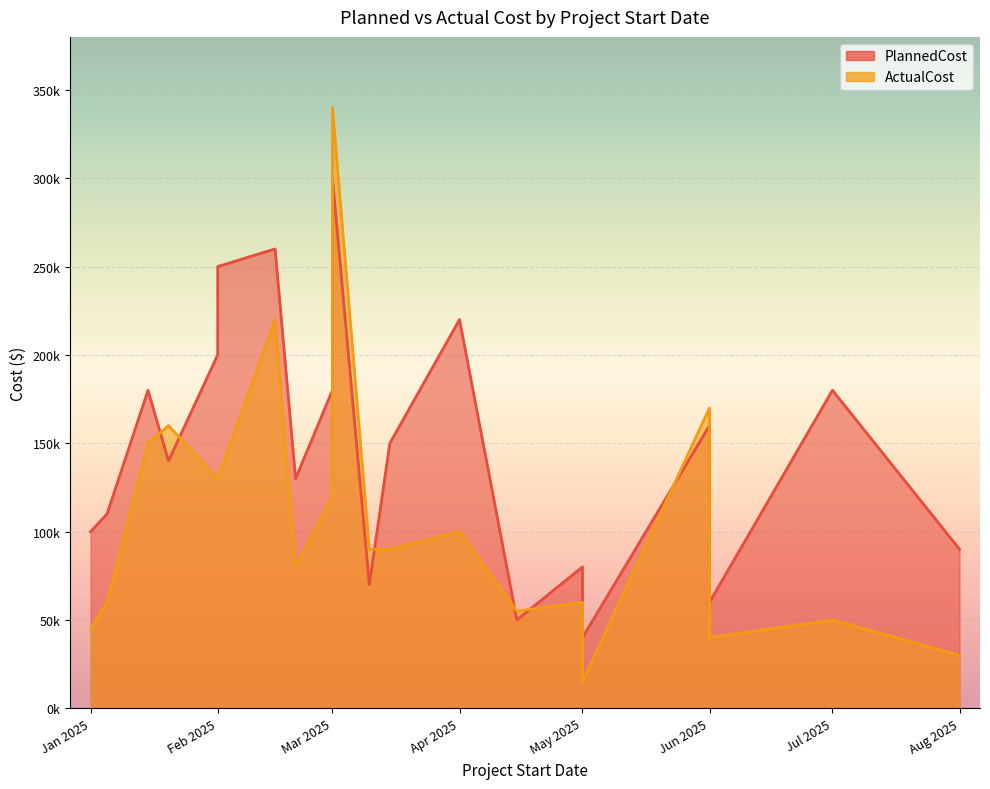

Rank the categories by PlannedCost value from highest to lowest.

2025-03-01, 2025-02-15, 2025-02-01, 2025-04-01, 2025-02-01, 2025-07-01, 2025-03-01, 2025-01-15, 2025-06-01, 2025-03-15, 2025-01-20, 2025-02-20, 2025-01-05, 2025-01-01, 2025-08-01, 2025-05-01, 2025-03-10, 2025-06-01, 2025-04-15, 2025-05-01